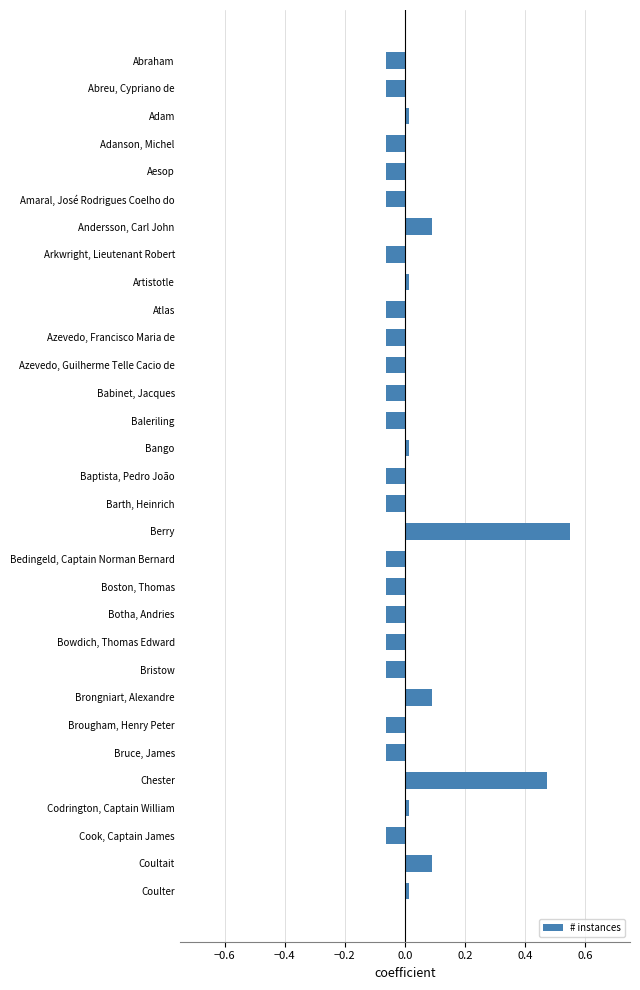

What position from the bottom is Azevedo, Francisco Maria de?

21